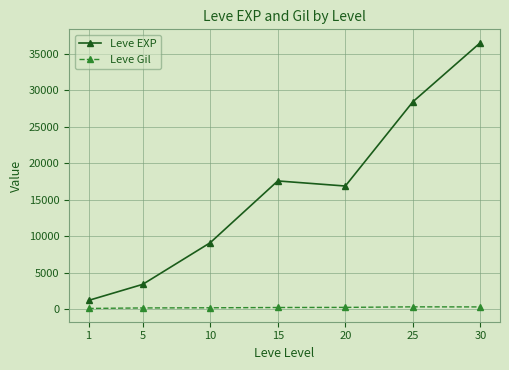

What is the spread (max minus min) of values at 5?

3225.0